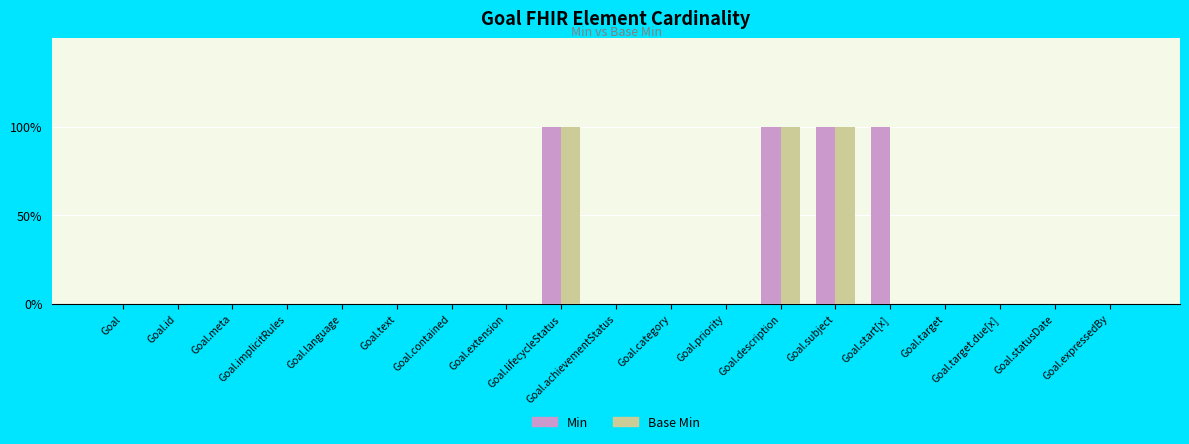

What are all the series names shown in the legend?

Min, Base Min